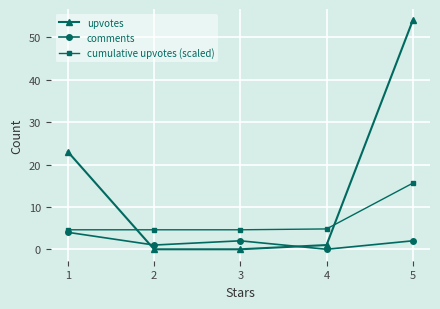

Rank the series by their average value, from lowest to highest.

comments, cumulative upvotes (scaled), upvotes